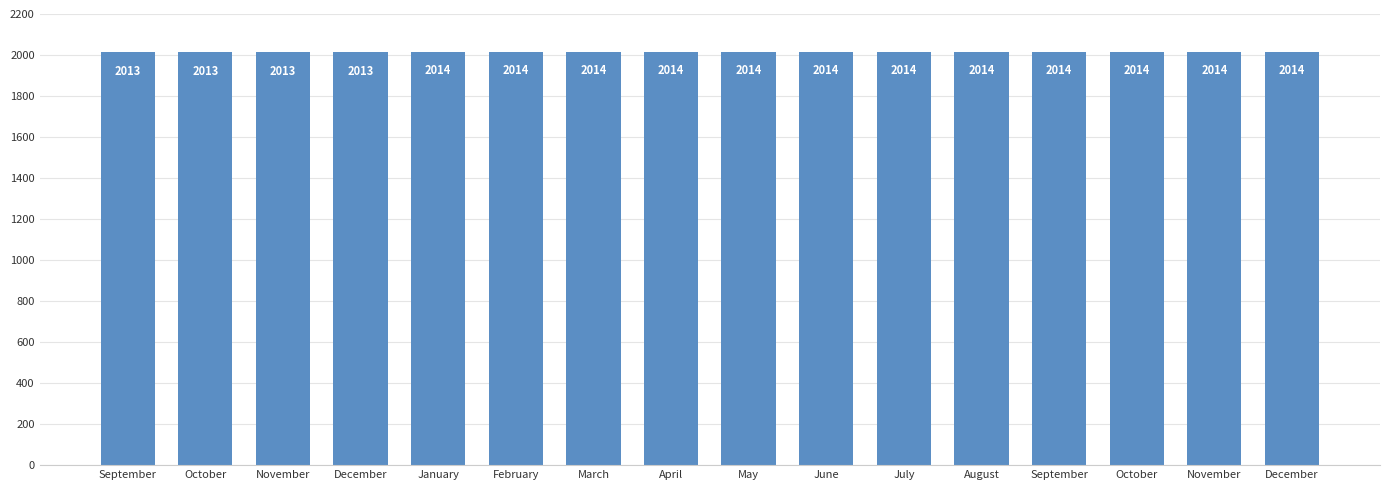

What is the label of the 12th bar from the right?

January